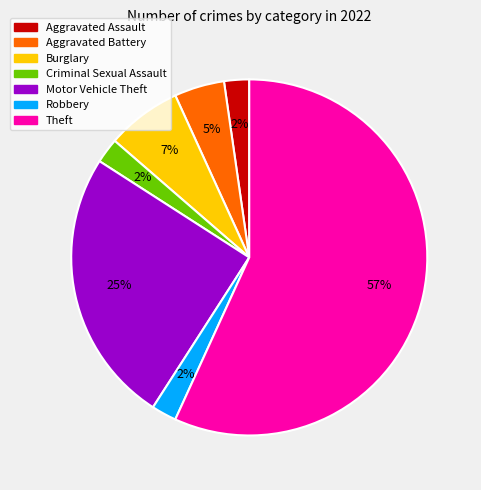

Is there a majority slice in this chart?

Yes